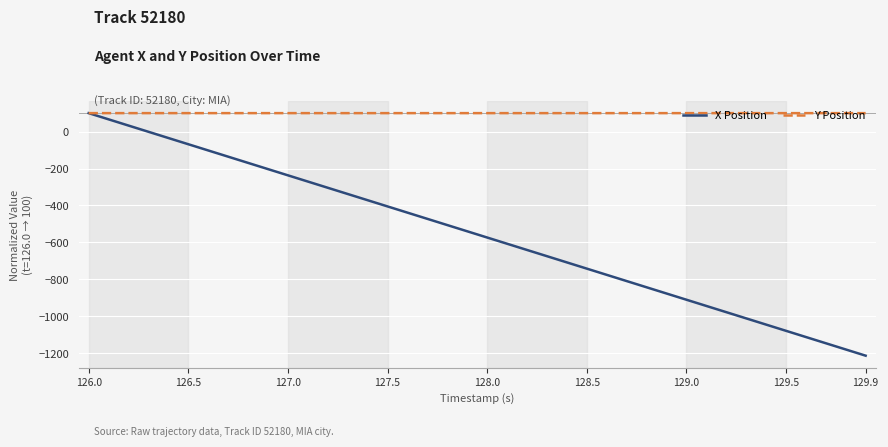

How many lines are shown in the chart?

2